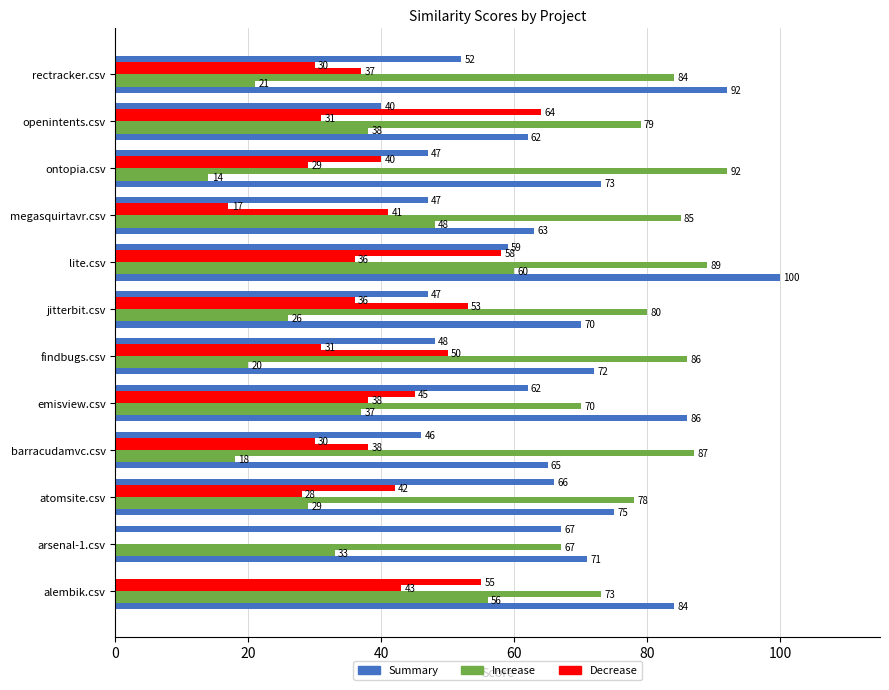

How many categories are shown in the chart?

12